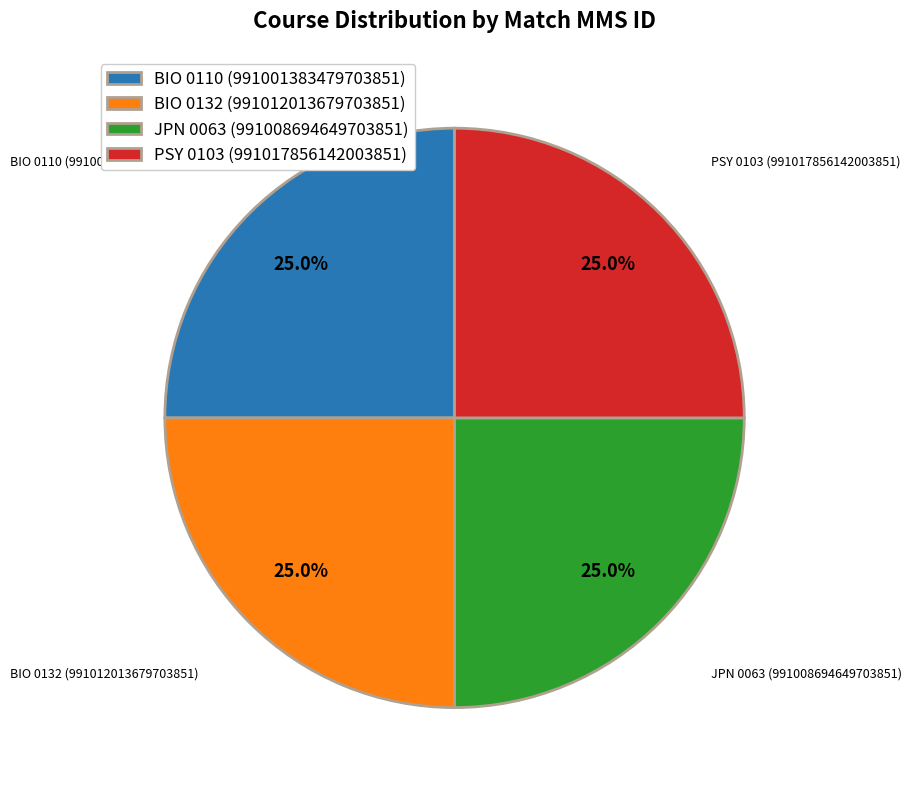

Does any single category account for the majority?

No